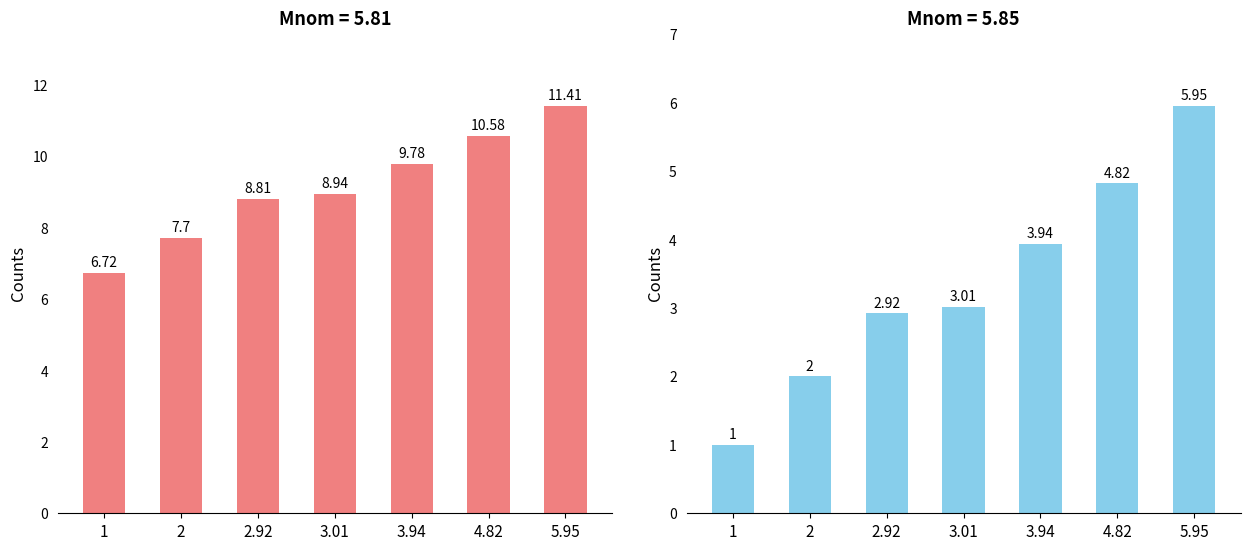

Are the bars grouped side by side (vs. stacked)?

Yes